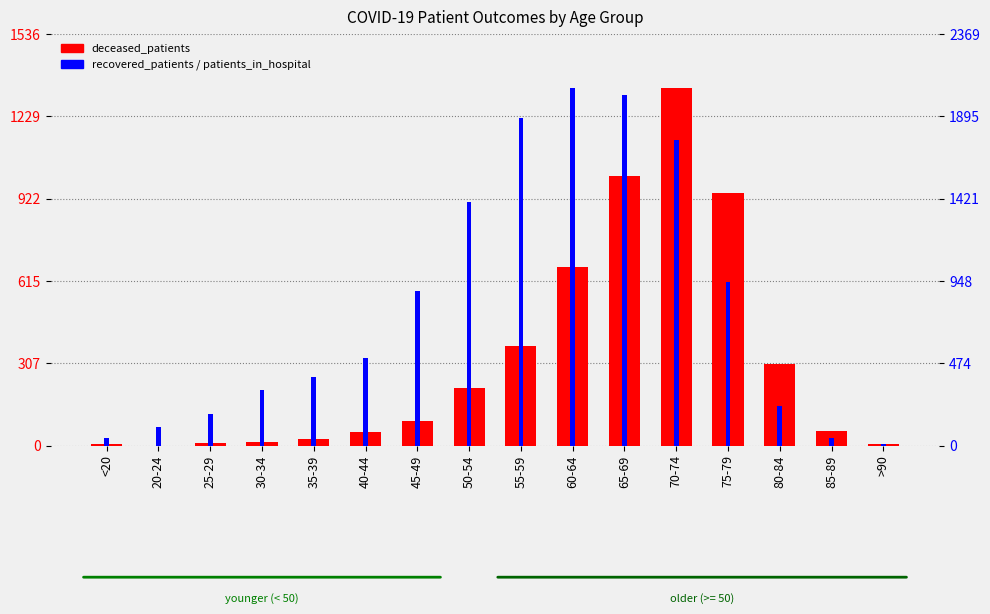

What is the total value across all series at >90?

12